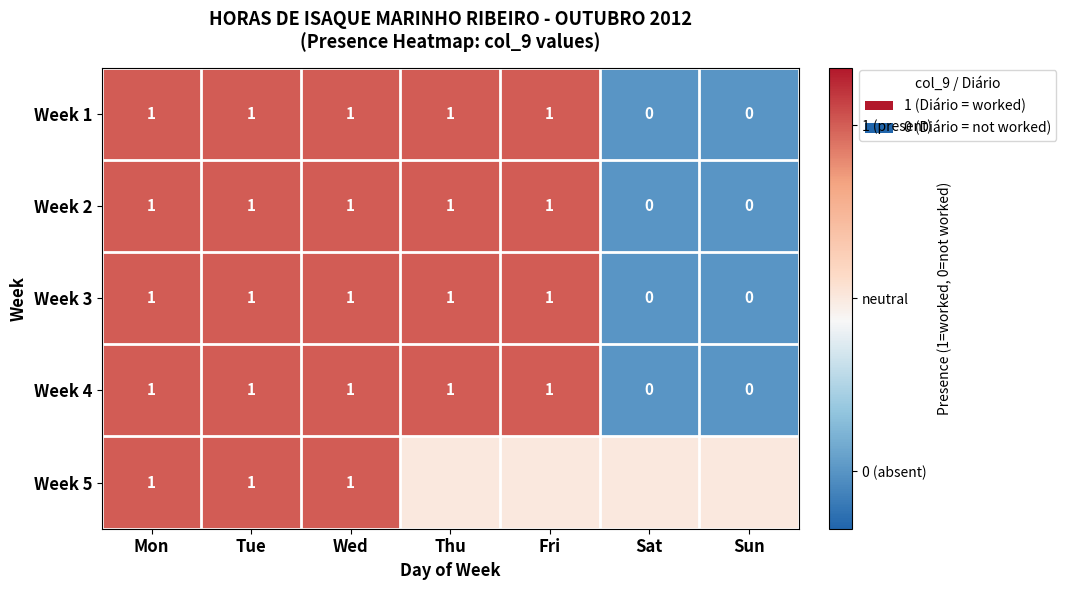

How many series are shown in this chart?

5